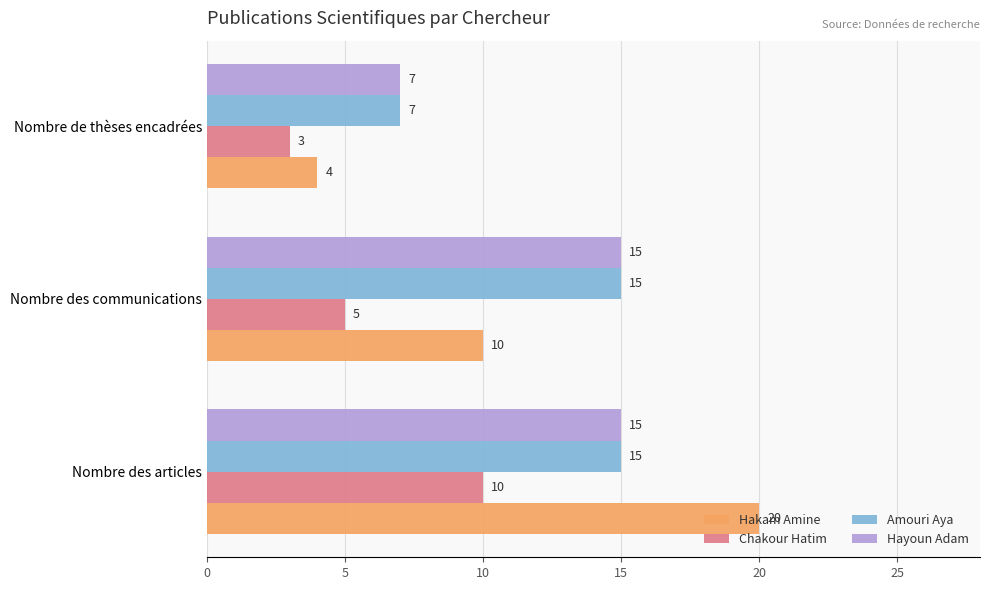

What are all the series names shown in the legend?

Hakam Amine, Chakour Hatim, Amouri Aya, Hayoun Adam